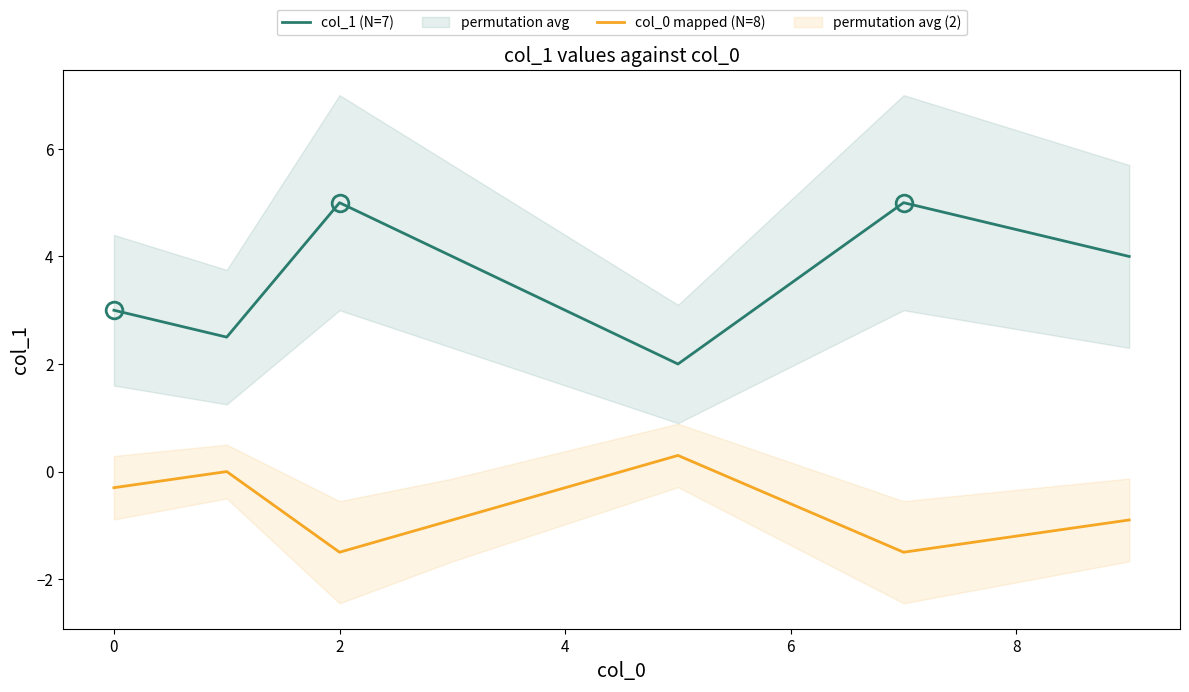

How many lines are shown in the chart?

2